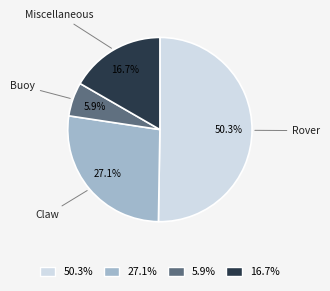

What percentage do Miscellaneous and Buoy together represent?

22.6%